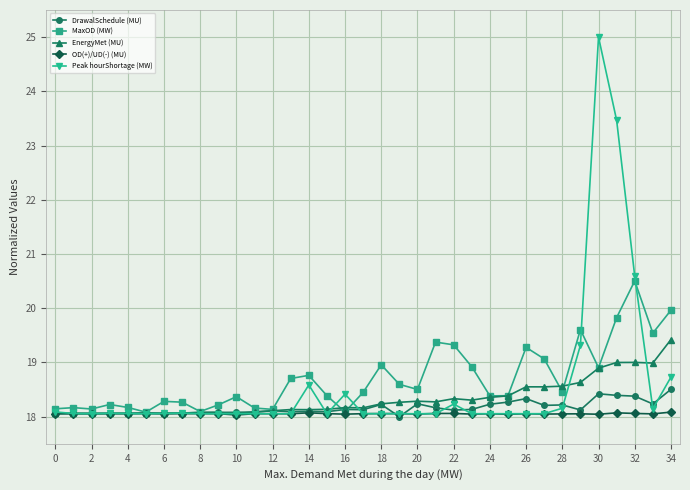

Count the number of categories in the chart.

35